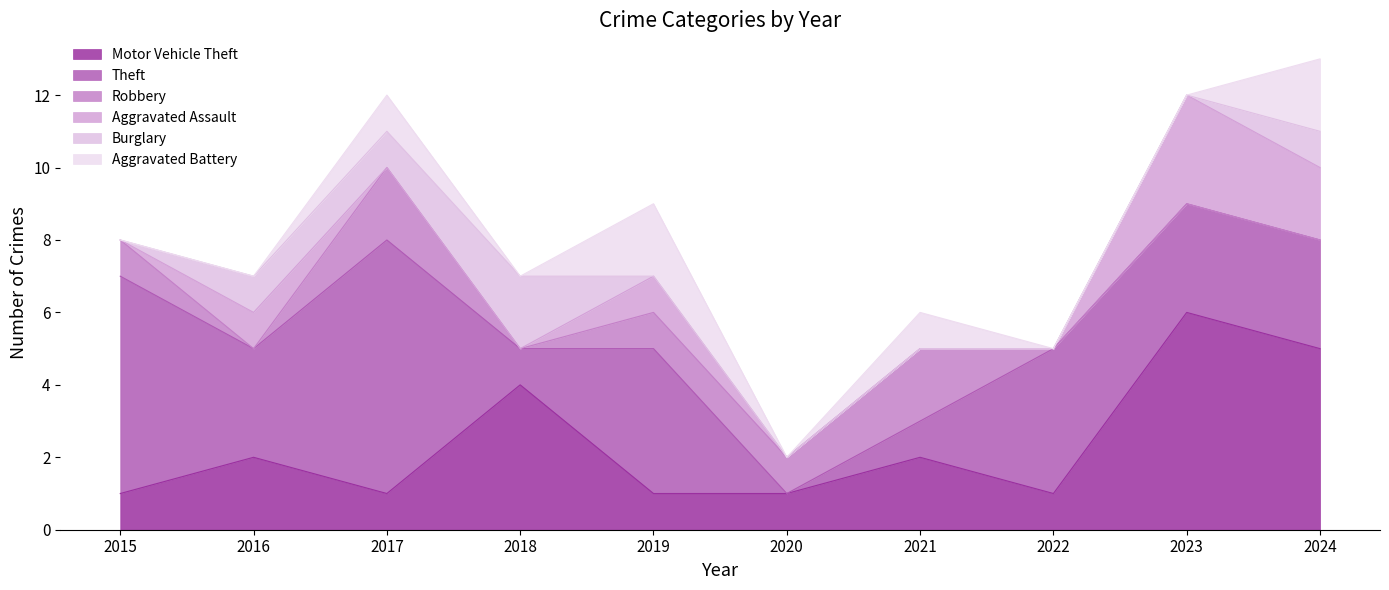

The value of Robbery at 2024 is 0. True or false?

True